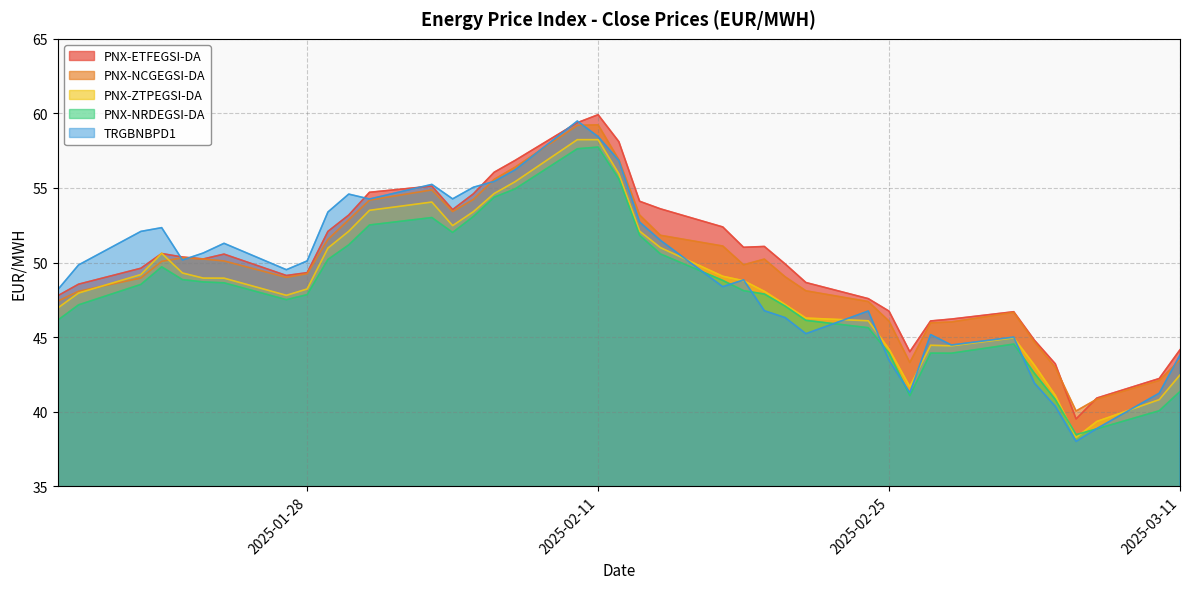

How many values in the TRGBNBPD1 series are below 49?

18